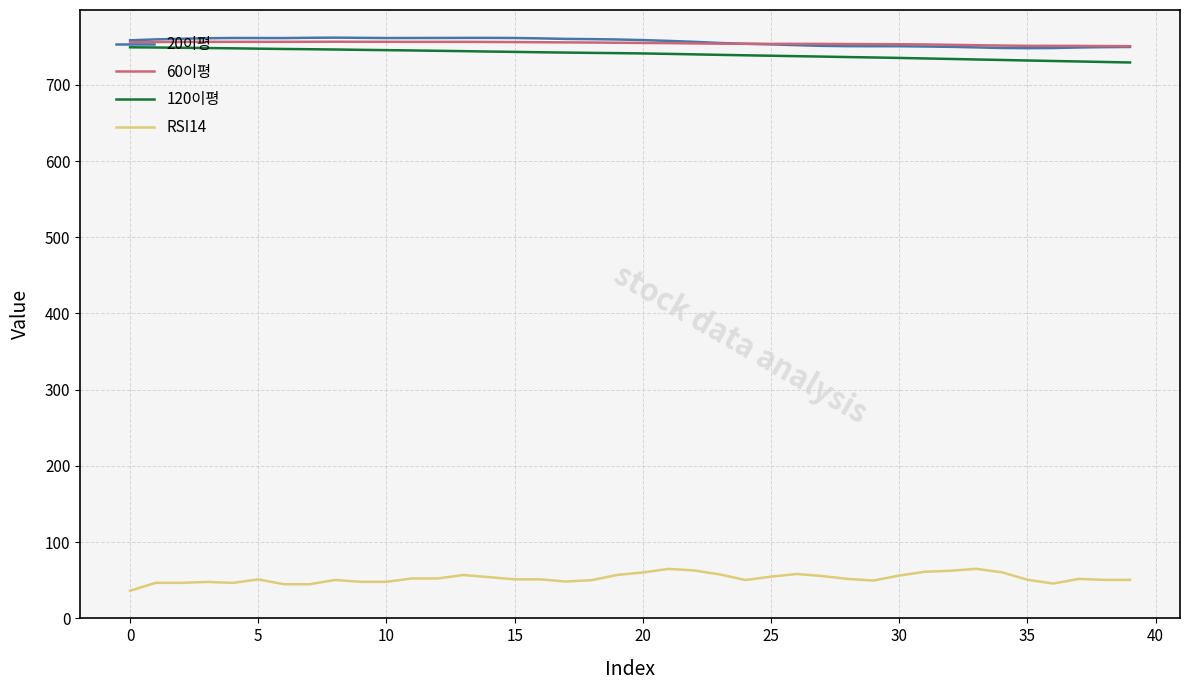

True or false: 60이평 and RSI14 cross at least once.

False